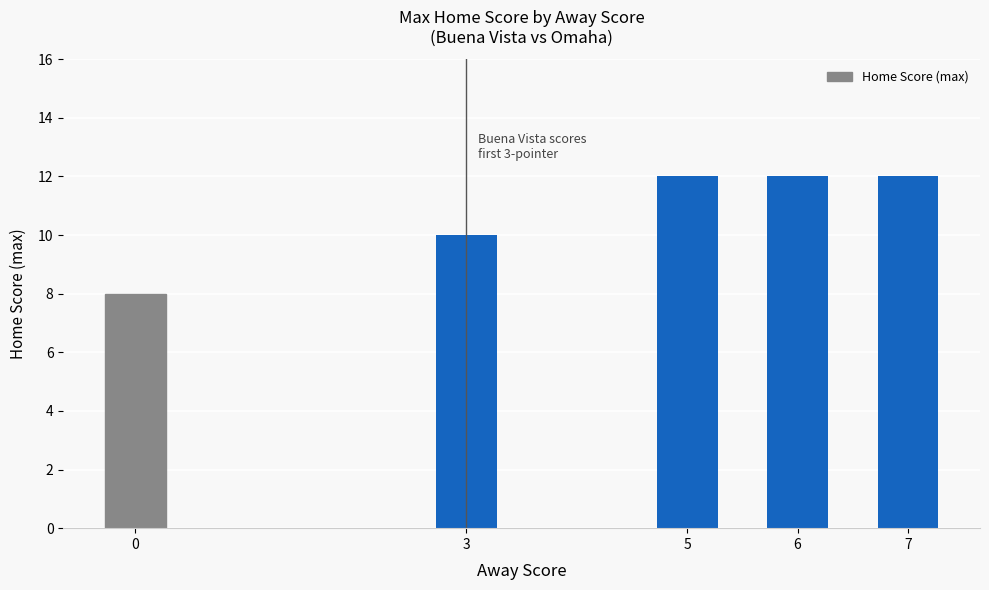

Count the number of categories in the chart.

5